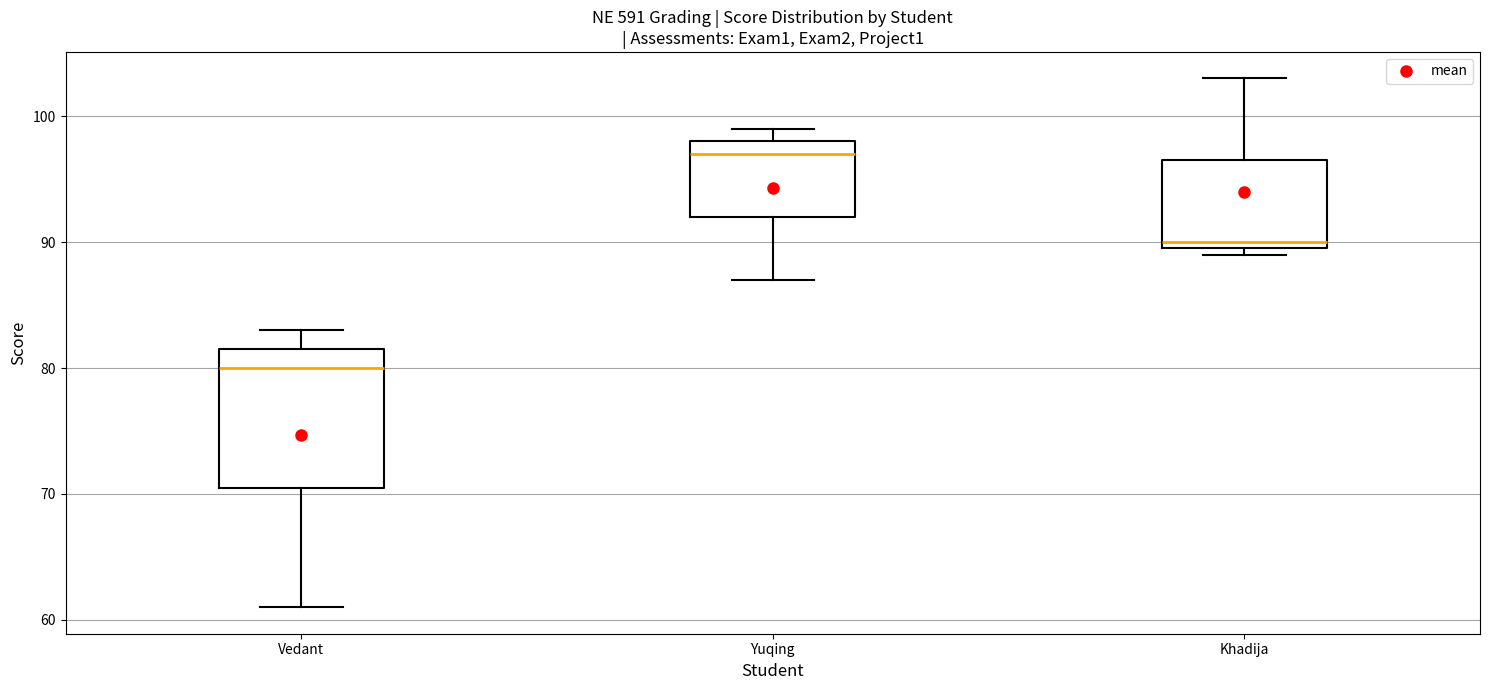

Comparing the boxes themselves (not the whiskers), which one is the tallest?

Vedant